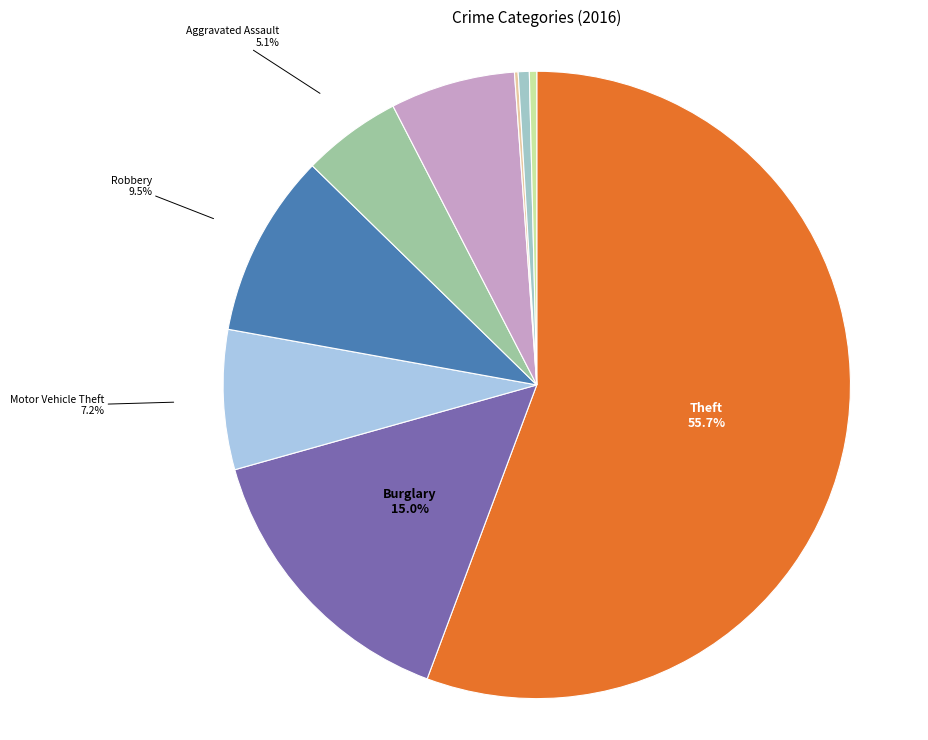

The Aggravated Battery slice represents 6% of the pie. True or false?

True